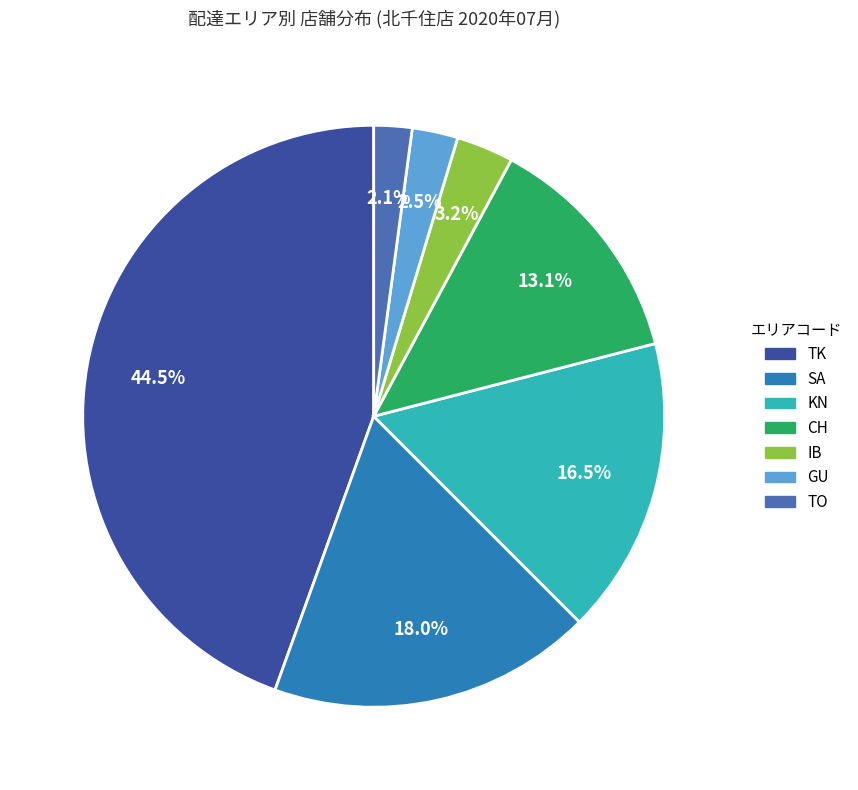

Count the number of slices in the pie.

7